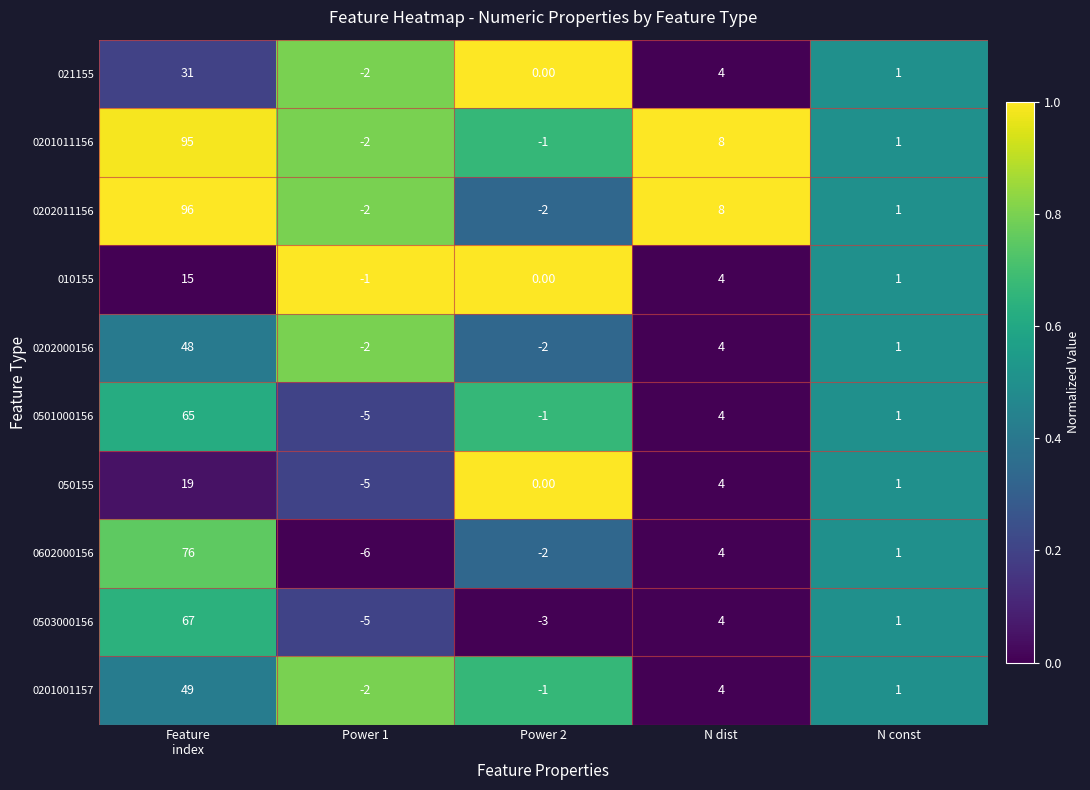

What is the sum of all 0503000156 values?

64